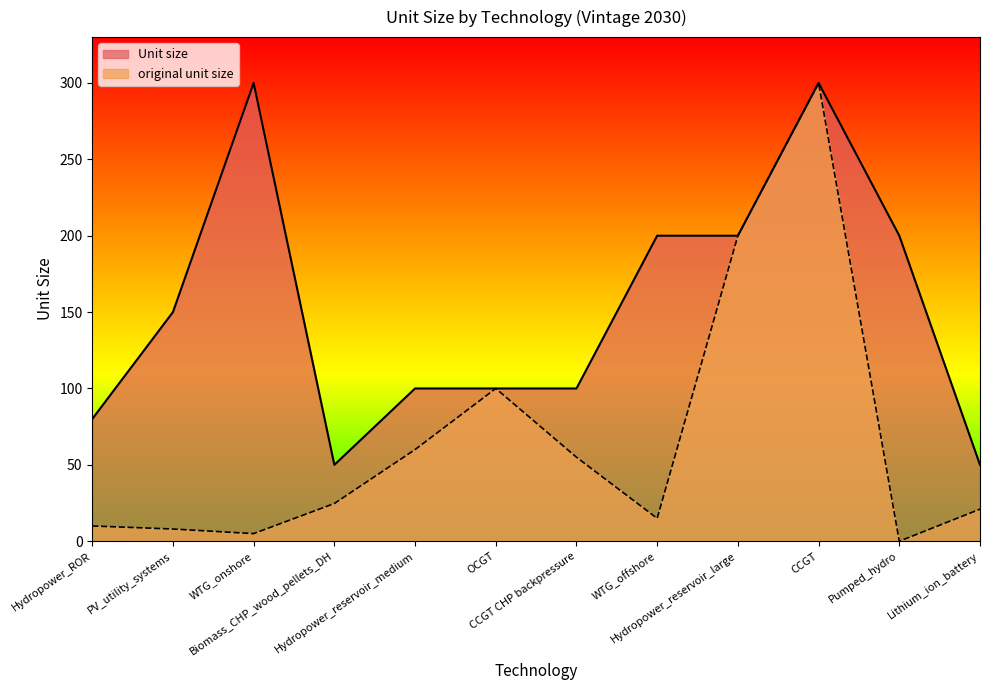

True or false: original unit size has more than 2 interior local peaks.

False